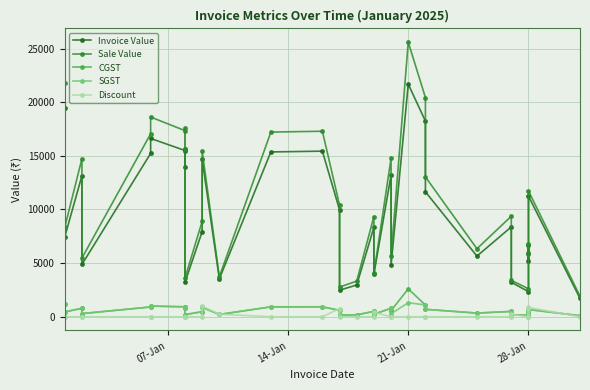

Is the value of Invoice Value at 18 greater than the value of CGST at 4?

Yes